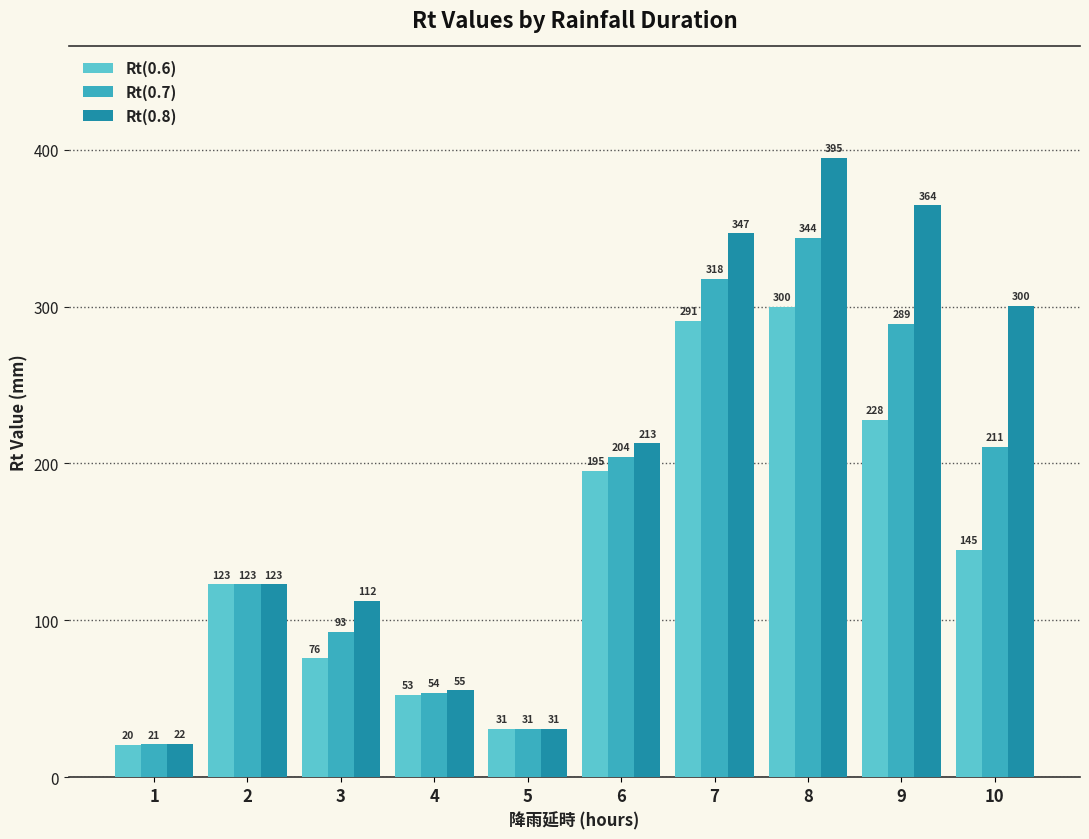

At how many categories does at least one series exceed 194?

5